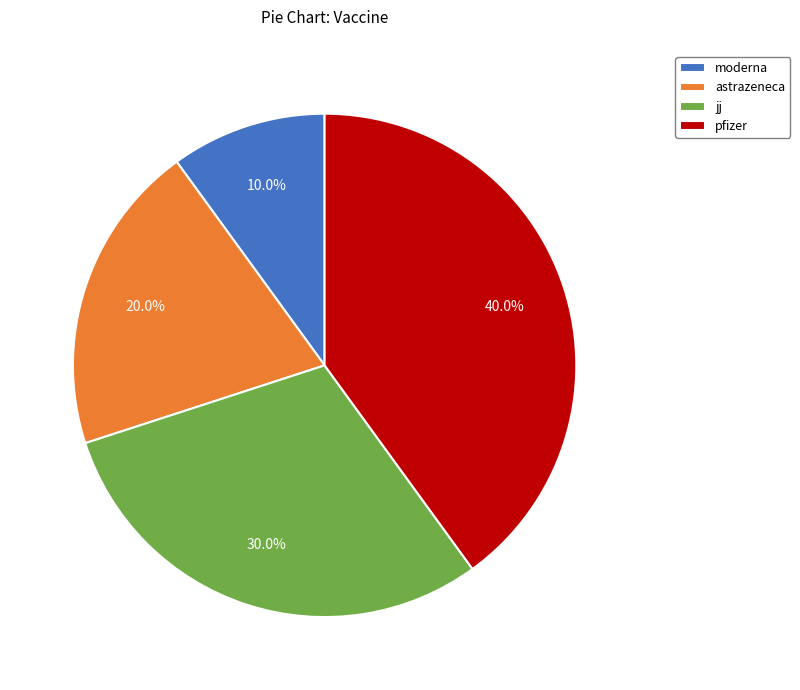

The jj slice represents 30% of the pie. True or false?

True